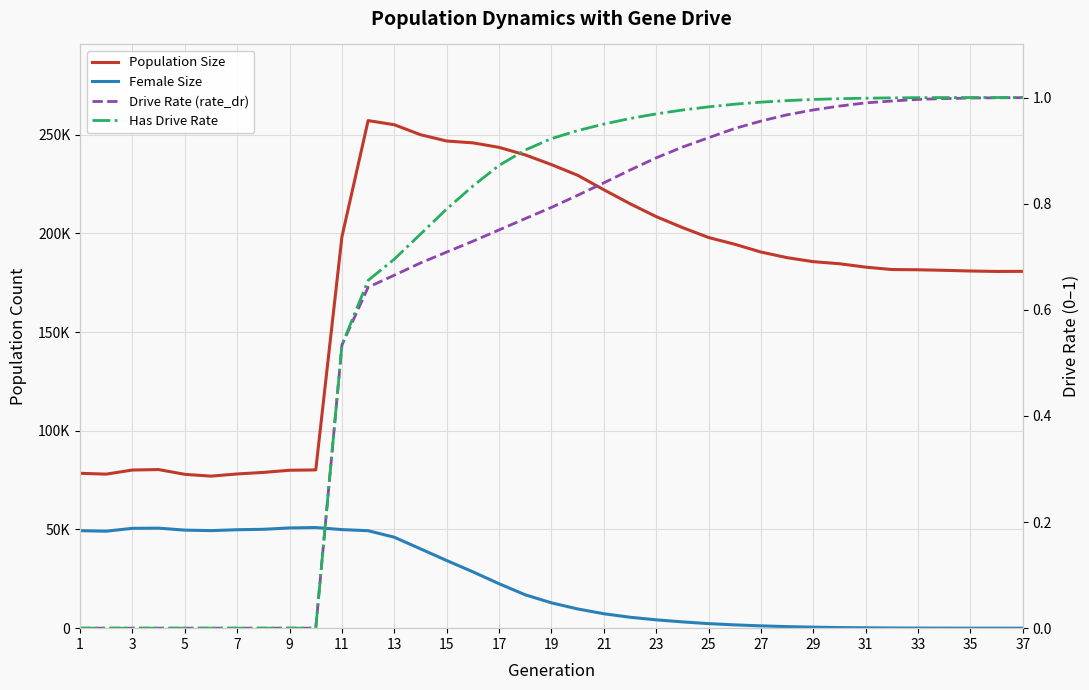

Which series has the largest total across all categories?

Population Size